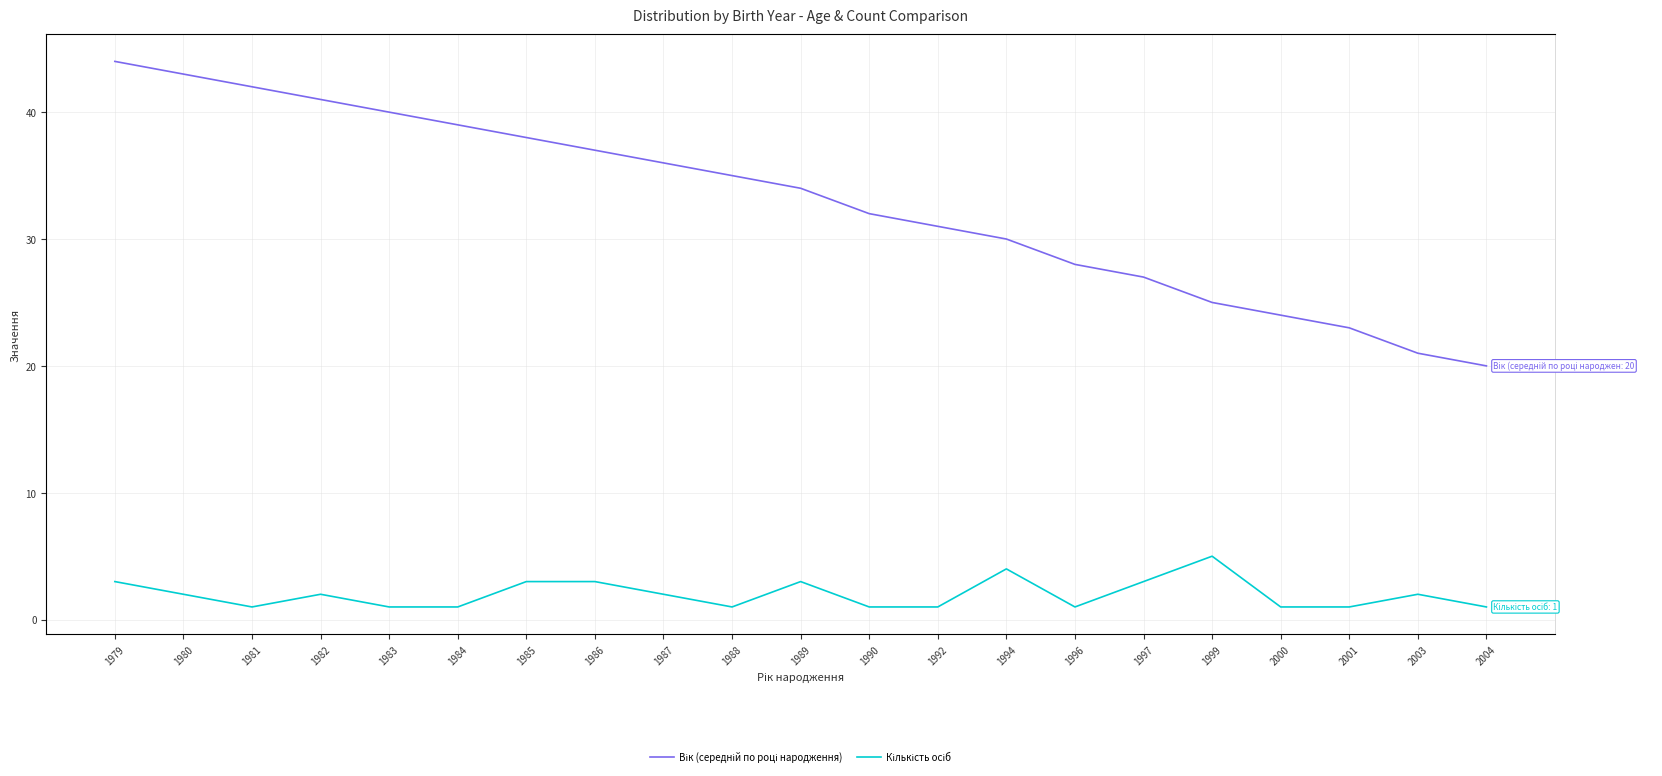

What is the average value of the Кількість осіб series?

2